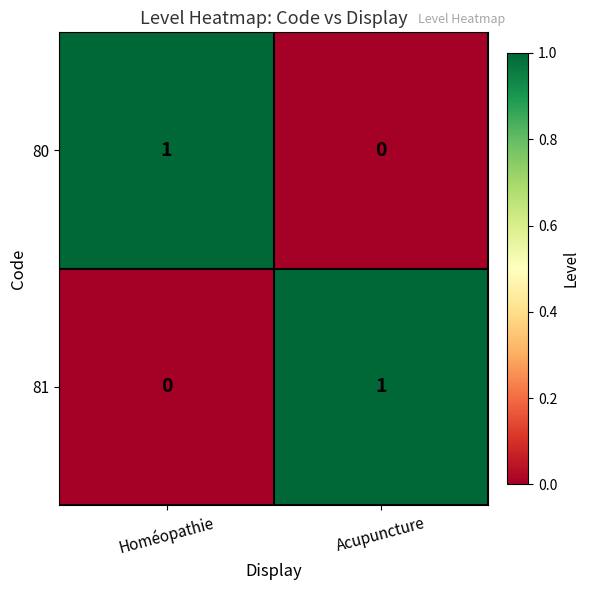

Which category has the highest value in the 81 series?

Acupuncture